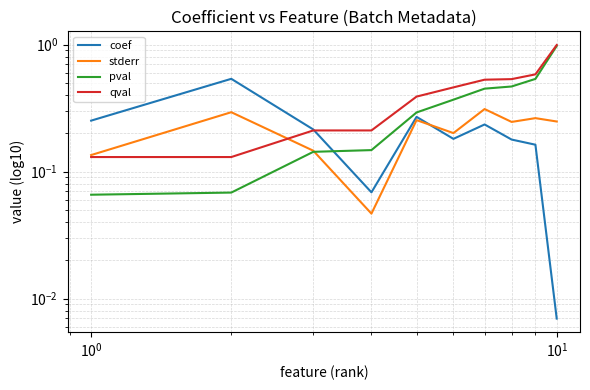

How many lines are shown in the chart?

4